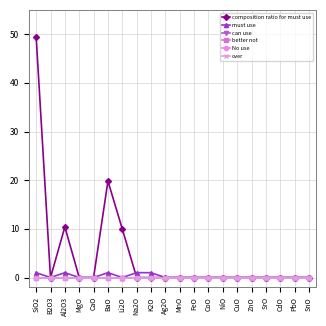

Does the chart have visible grid lines?

Yes